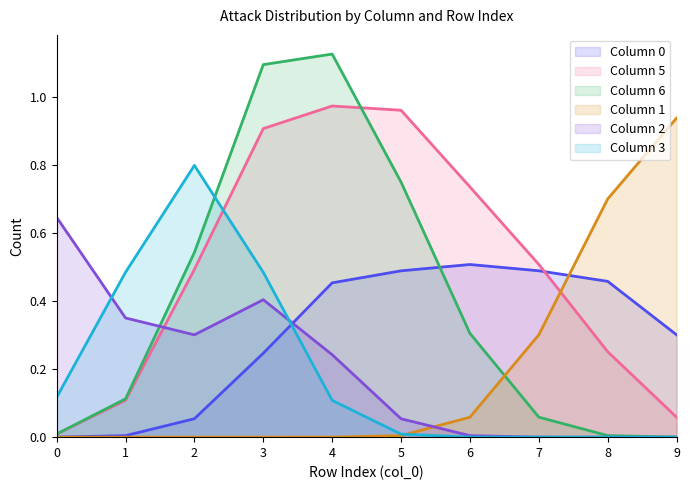

How many distinct data groups are displayed?

6